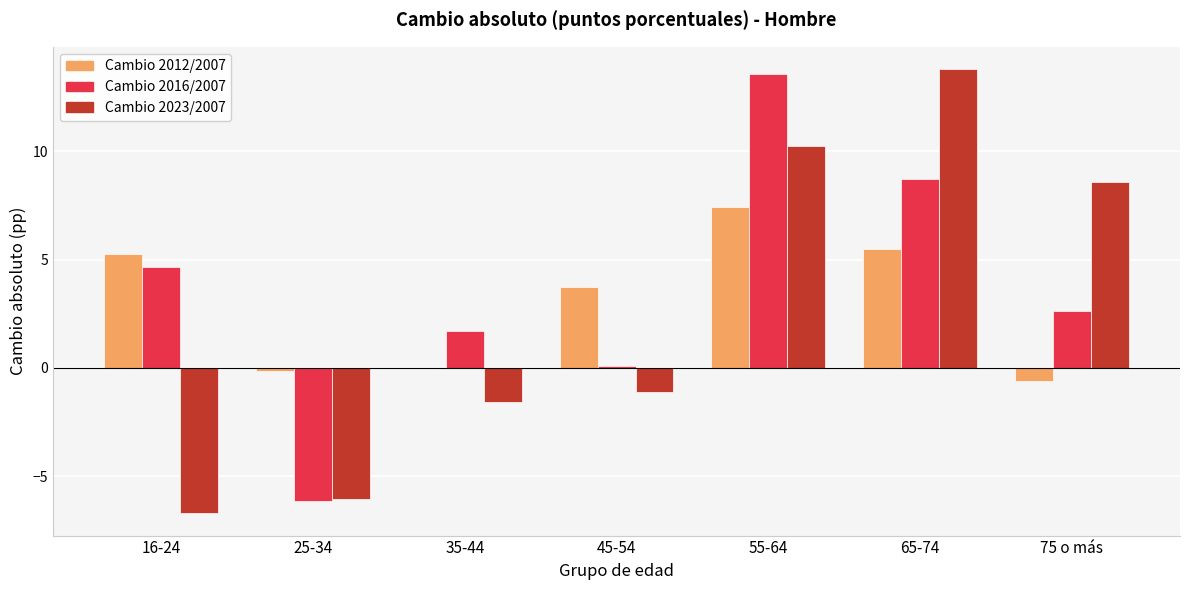

What is the maximum value shown in the chart?

13.8